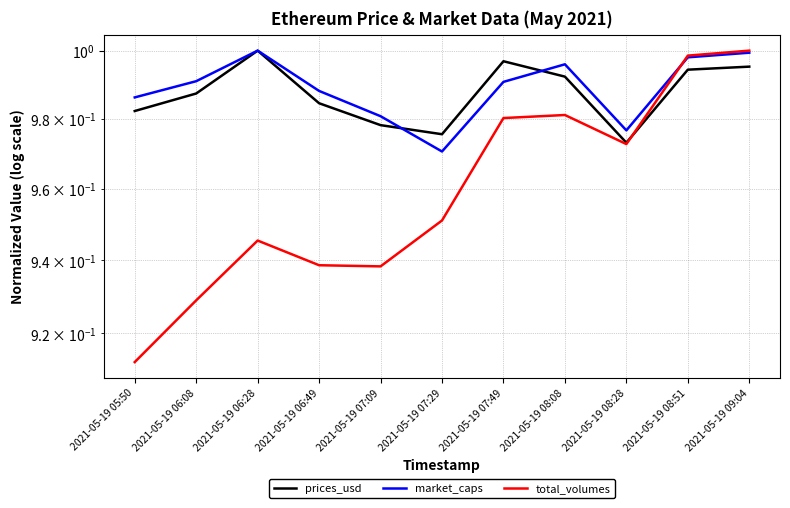

What is the total value across all series at 2021-05-19 06:08?

2.9